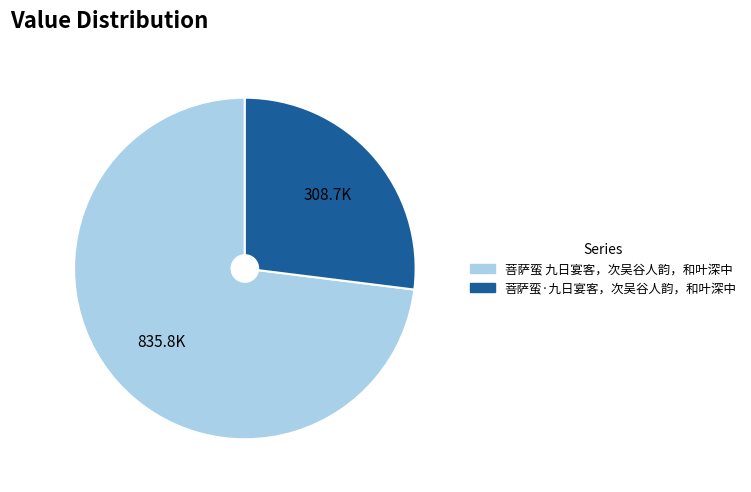

Count the number of slices in the pie.

2